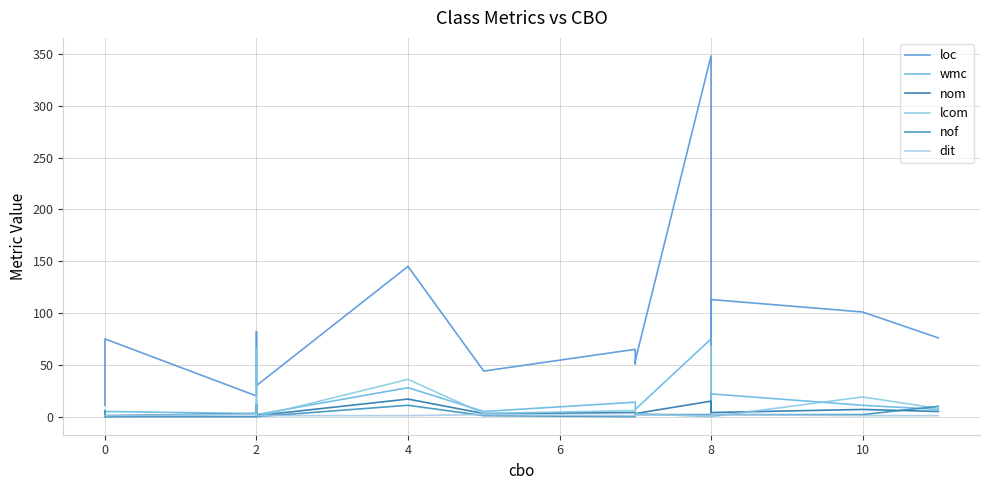

Reading right to left, transcribe all the data shown in this chart.

loc: 76	101	113	69	85	348	54	51	65	44	145	30	82	20	75	11
wmc: 7	11	22	6	9	75	7	7	14	5	28	2	12	3	5	0
nom: 5	7	4	3	3	15	3	3	4	3	17	1	12	3	1	0
lcom: 8	19	0	3	1	0	3	3	6	3	36	0	66	3	0	0
nof: 10	2	2	2	2	2	2	2	0	1	11	0	0	0	0	6
dit: 1	1	2	2	2	1	2	2	1	2	1	1	1	2	1	1